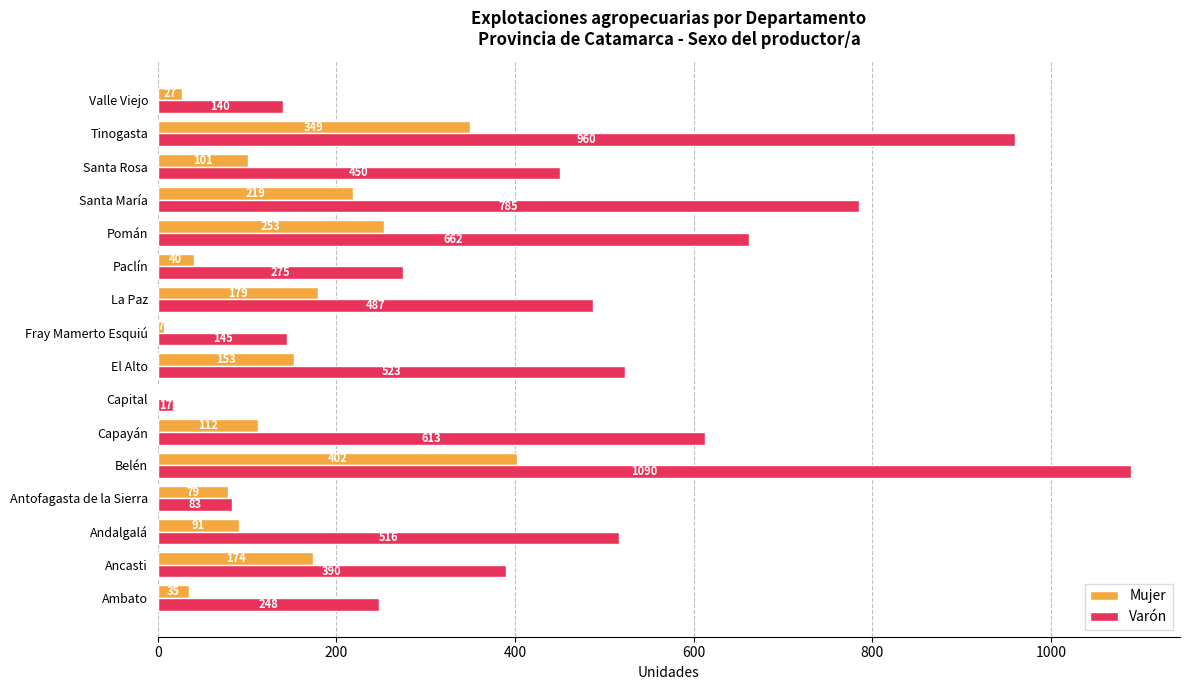

Between La Paz and Pomán, which series saw the biggest shift?

Varón